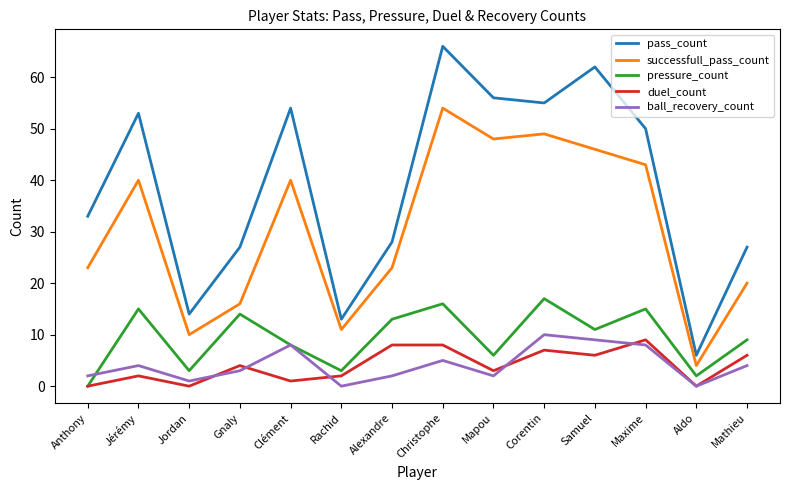

At Rachid, list the series in order from smallest to largest.

ball_recovery_count, duel_count, pressure_count, successfull_pass_count, pass_count